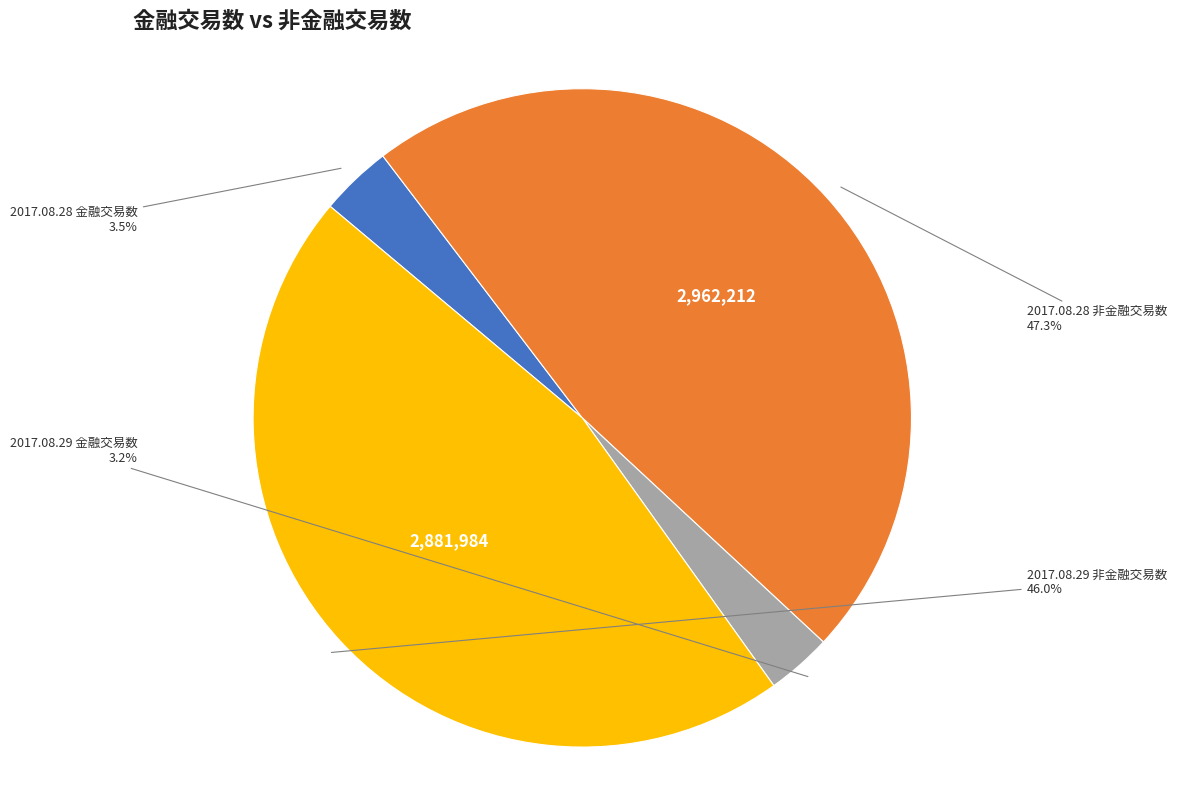

What is the largest slice in the pie chart?

2017.08.28 非金融交易数